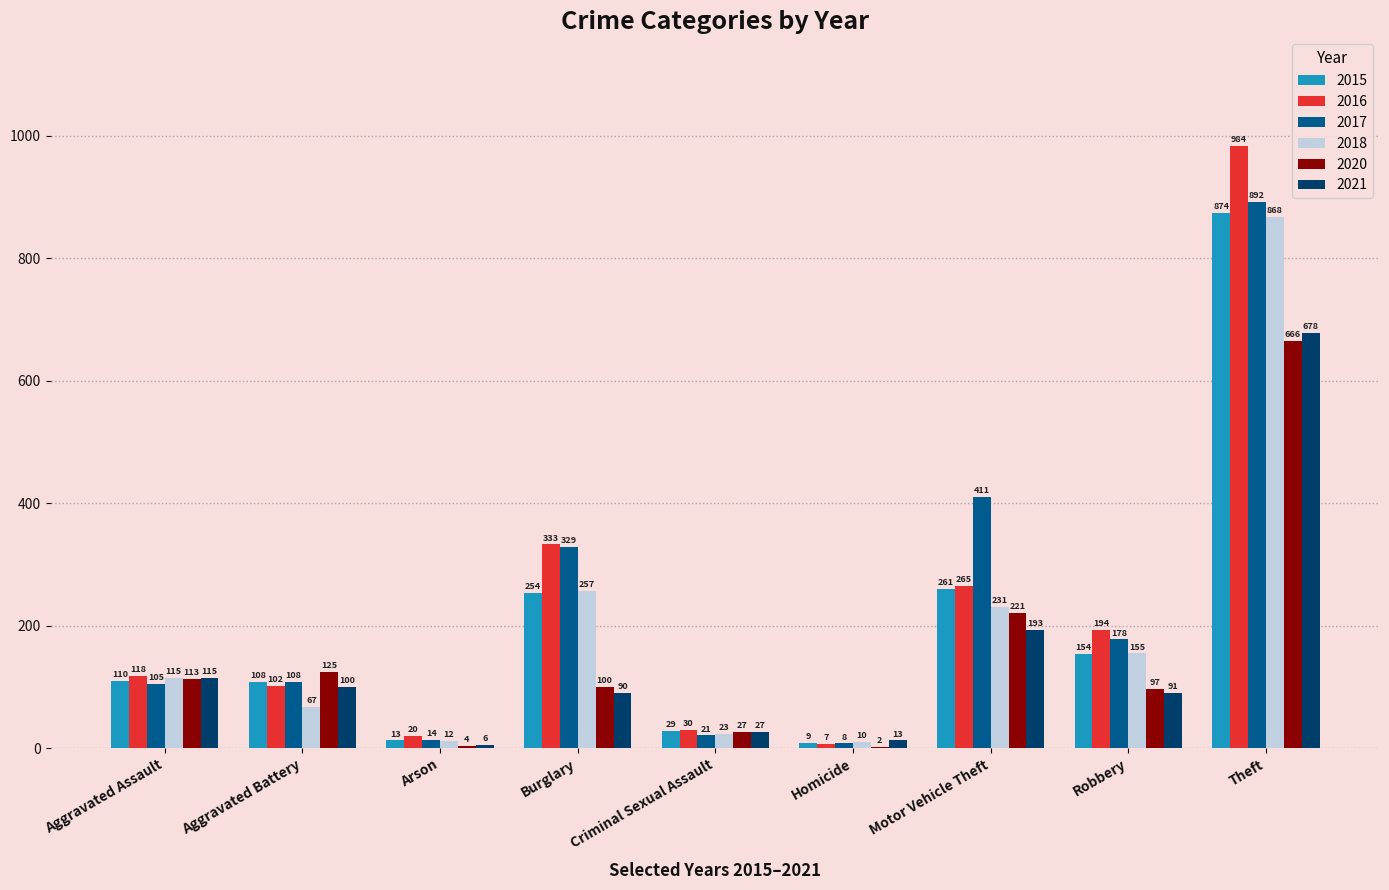

The value of 2018 at Burglary is 146. True or false?

False